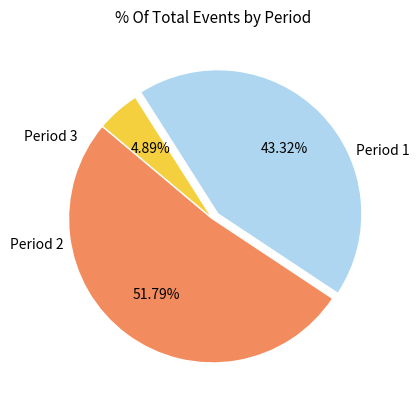

Is there any slice that represents more than half of the pie?

Yes